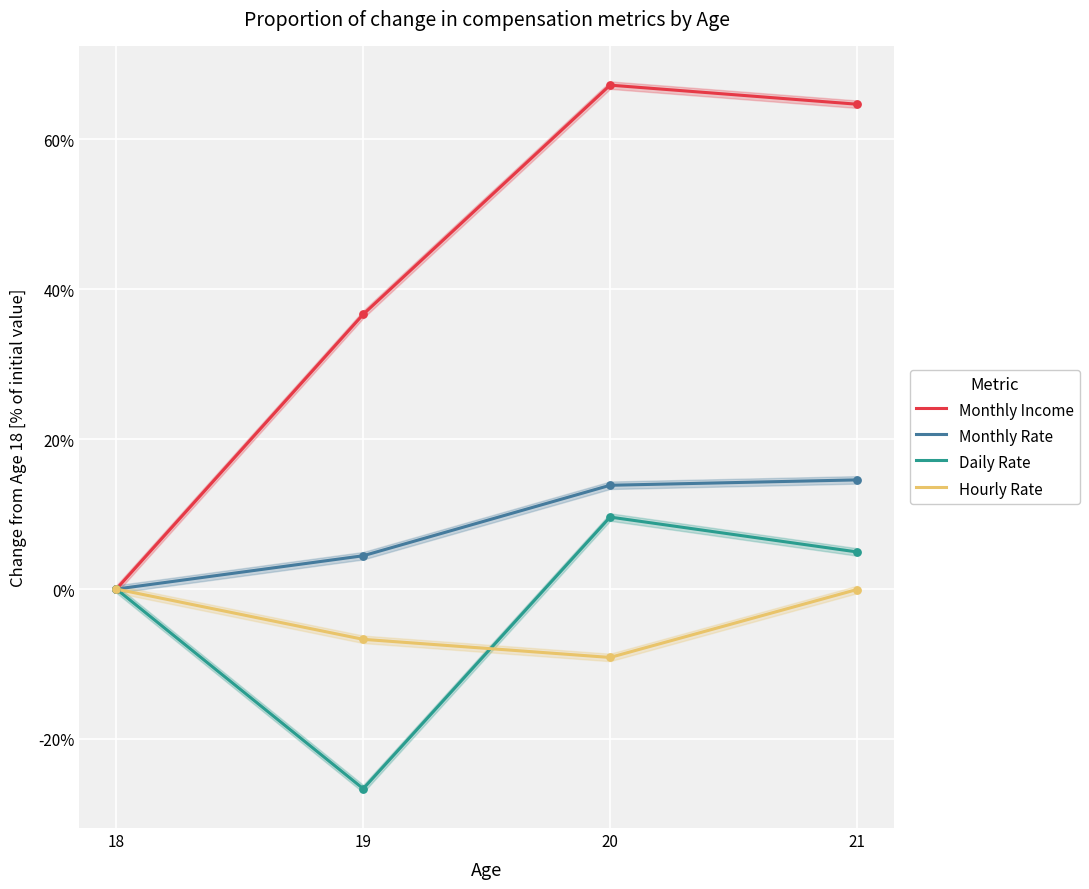

At which category is the sum across all series the highest?

21